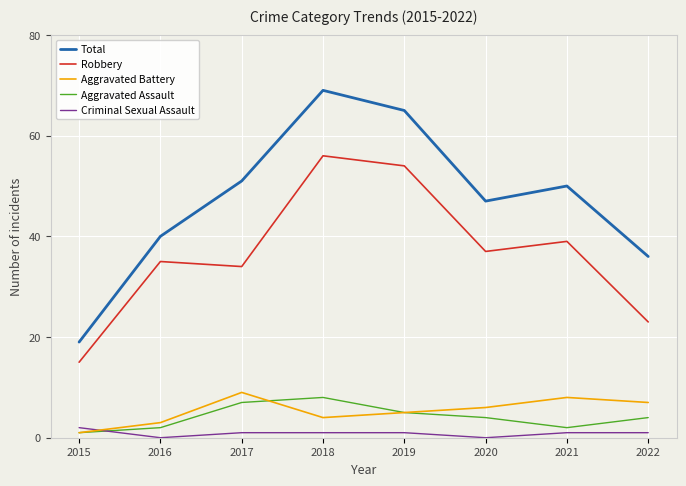

What value does the Robbery series have at 2015?

15